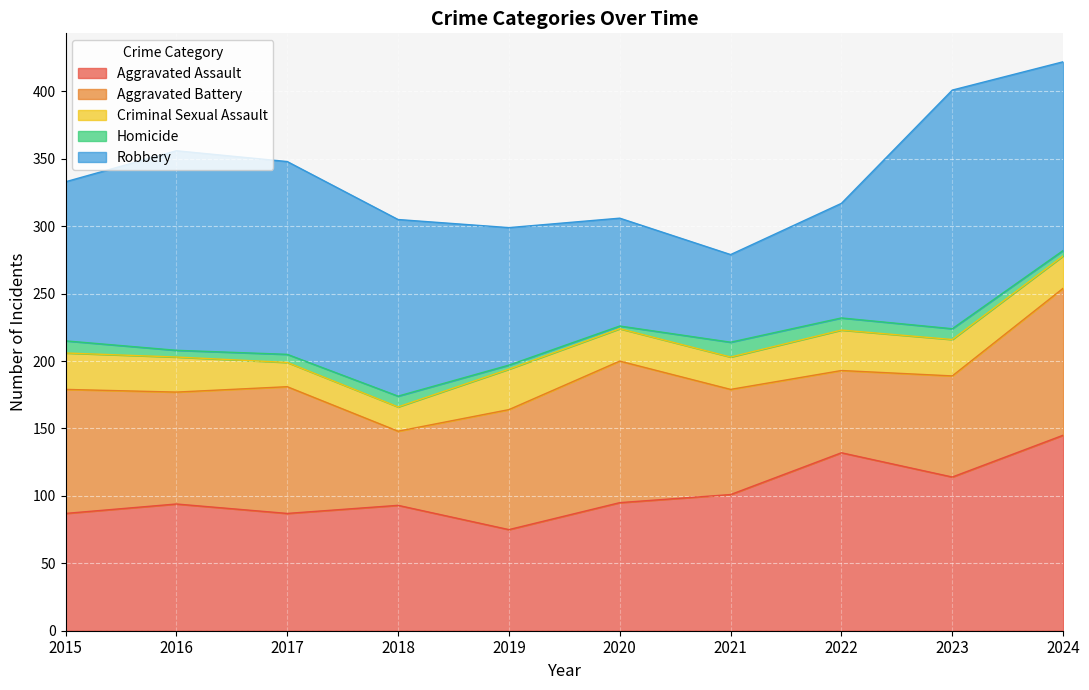

Which series has the largest range (max minus min)?

Robbery